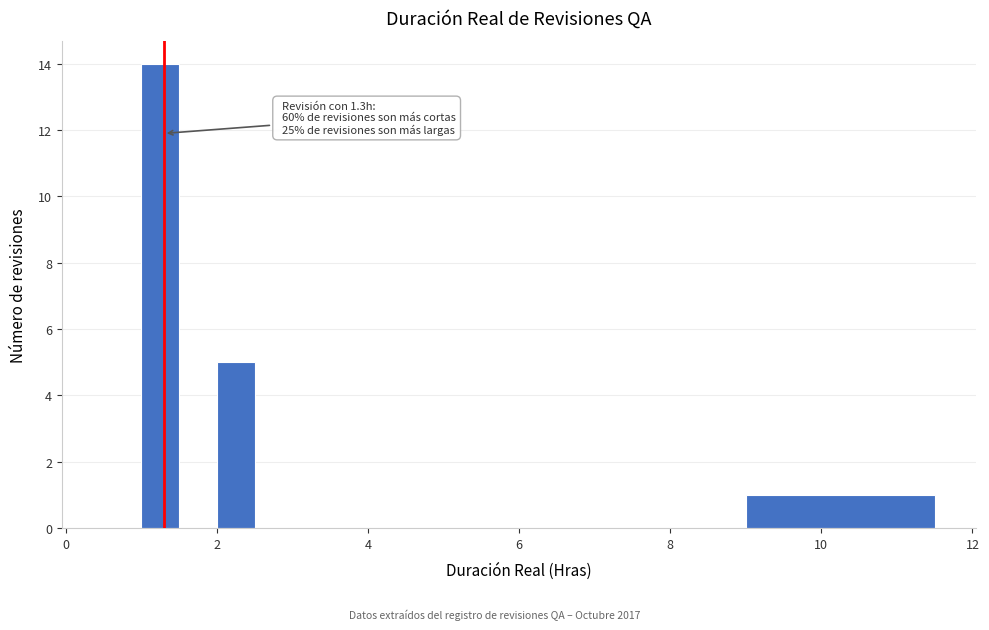

Read against the x-axis, roughly where is the centre of the tallest bar?

1.2